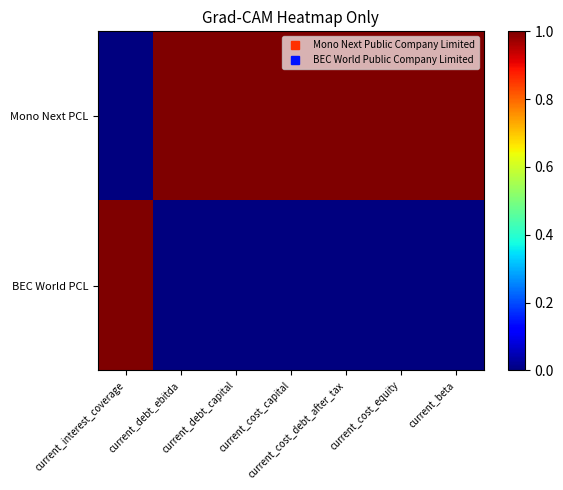

Which series has the largest total across all categories?

Mono Next PCL